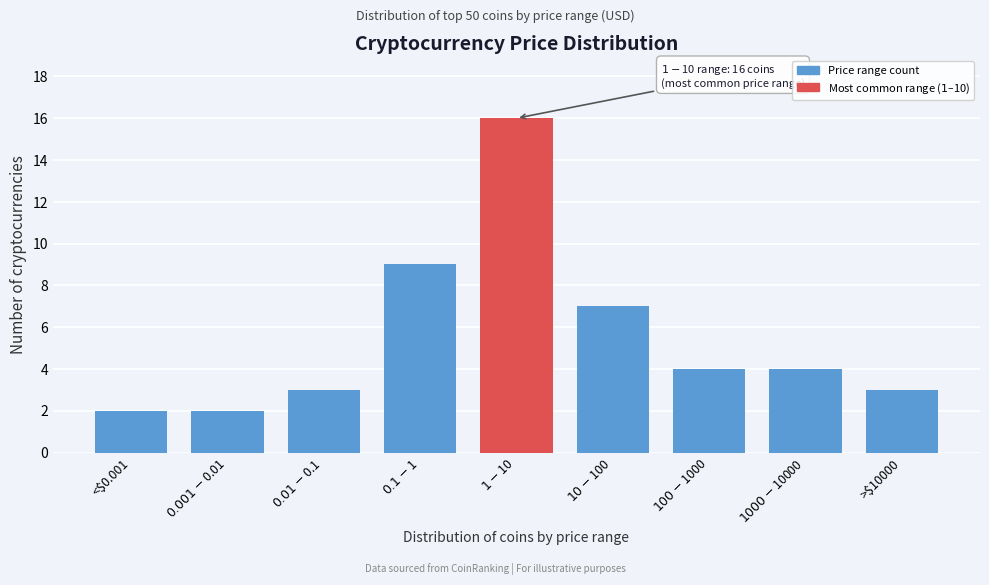

Reading right to left, extract all data points from this chart.

3	4	4	7	16	9	3	2	2